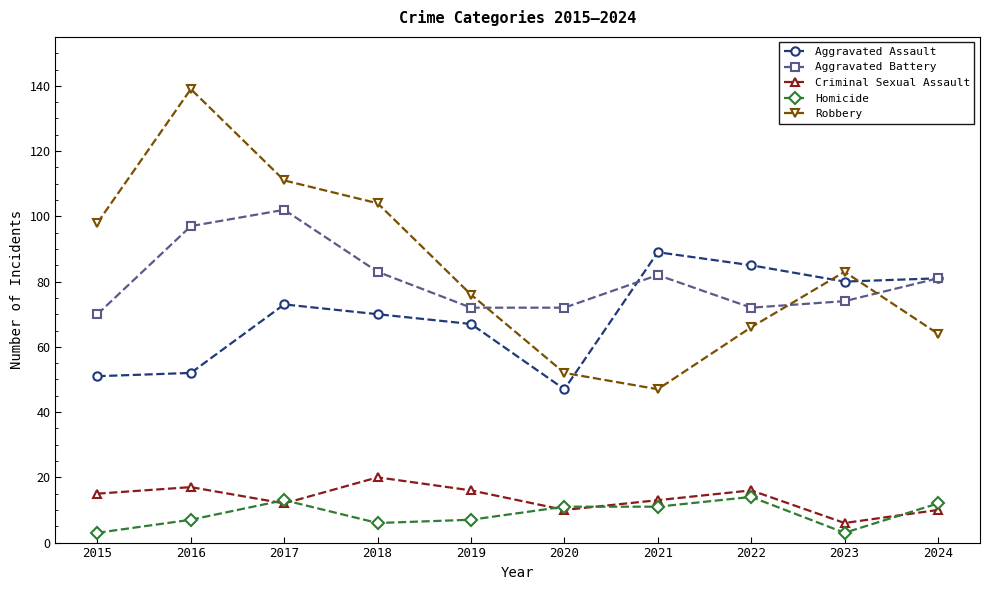

How many categories are shown in the chart?

10